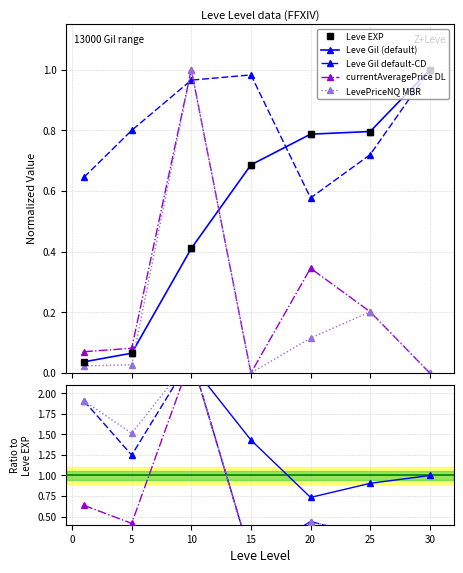

How many data points does each series have?

7